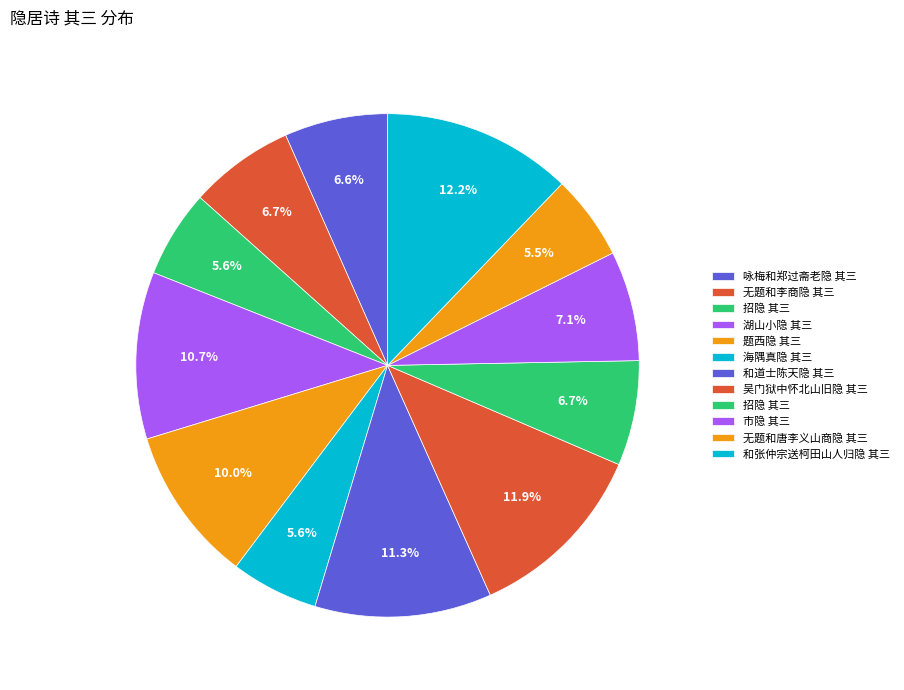

How many segments does this pie chart have?

12